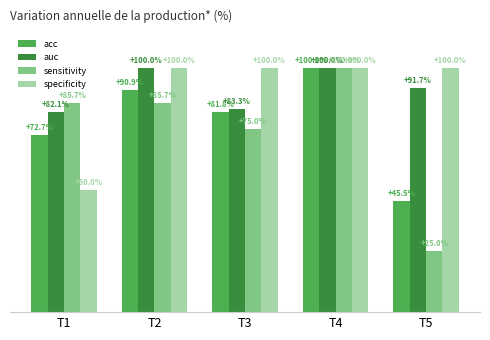

What is the sum of the acc values at T2 and T4?

1.9